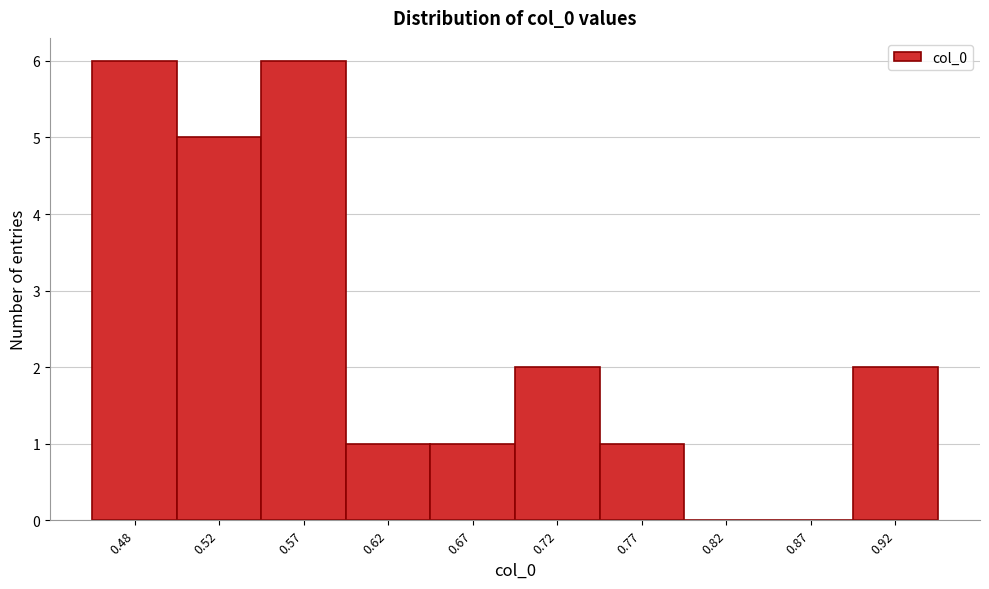

Reading left to right, list all the values displayed in this chart.

0.48=6	0.52=5	0.57=6	0.62=1	0.67=1	0.72=2	0.77=1	0.82=0	0.87=0	0.92=2